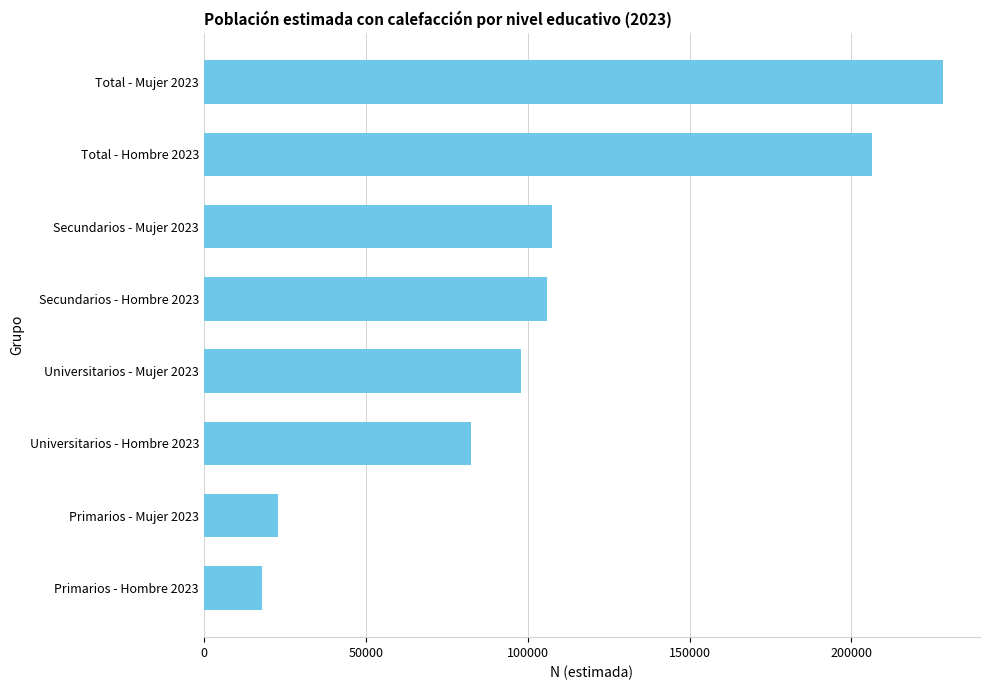

Between Universitarios - Mujer 2023 and Total - Hombre 2023, which is larger?

Total - Hombre 2023